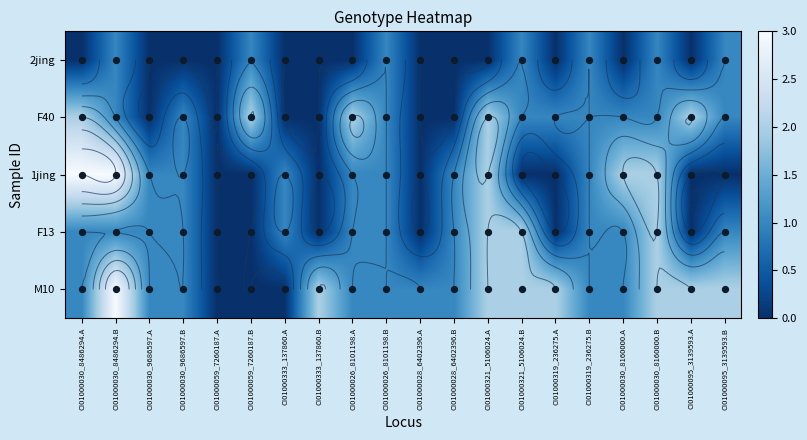

What is the spread (max minus min) of values at CI01000321_5106024.B?

2